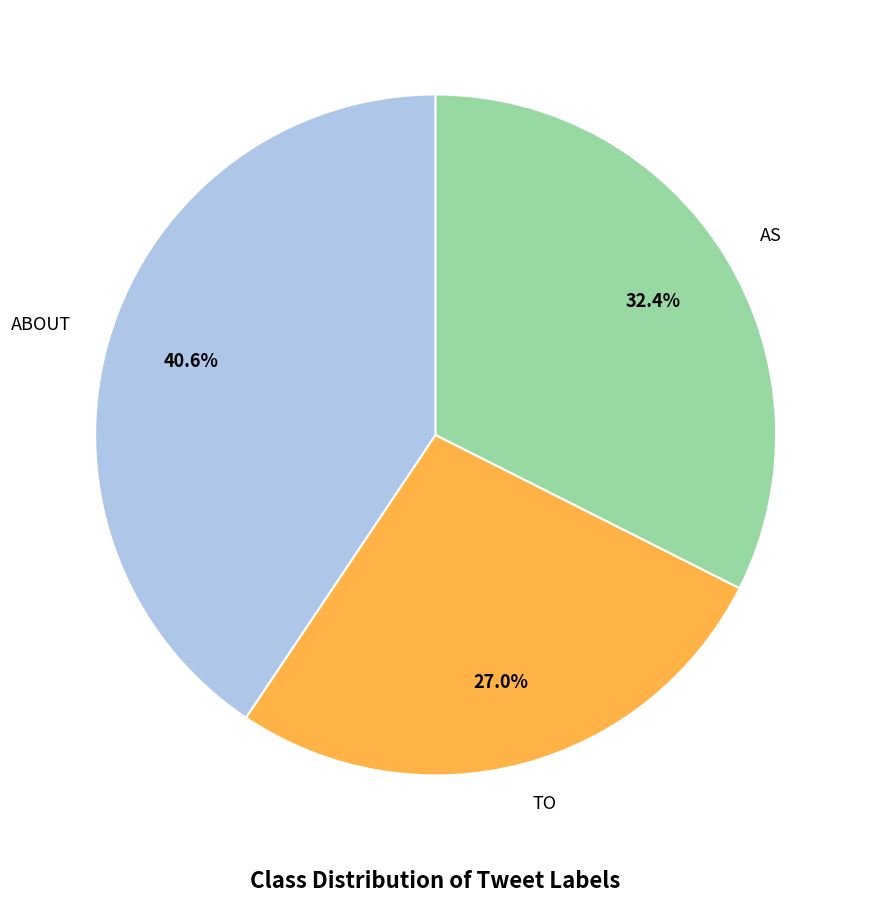

Count the number of slices in the pie.

3